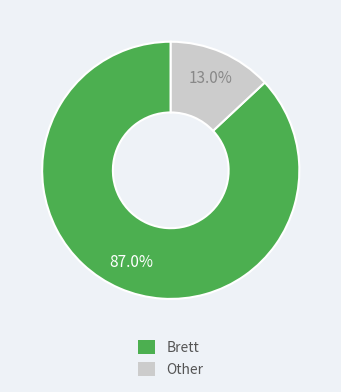

Is there any slice that represents more than half of the pie?

Yes